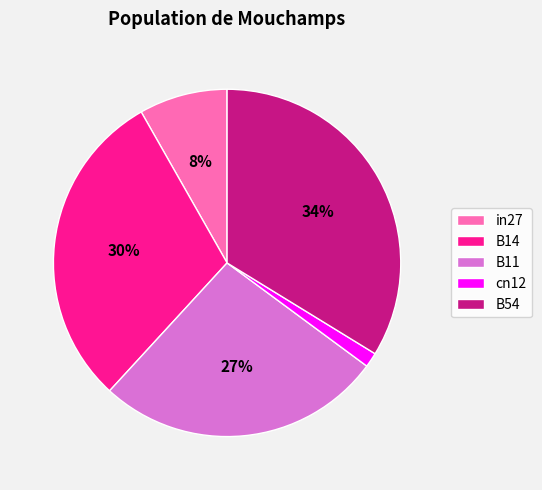

Combined, do cn12 and B14 account for over 50%?

No